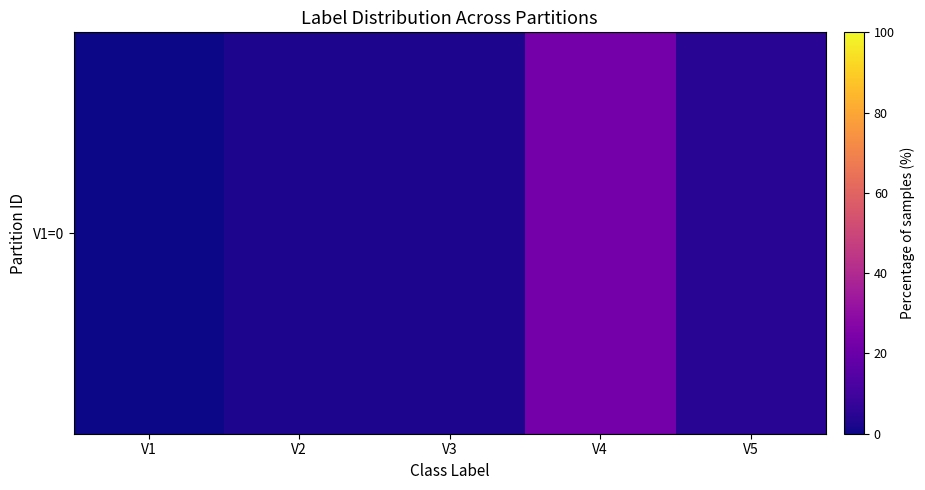

What is the change in value from V2 to V5?

+2.5